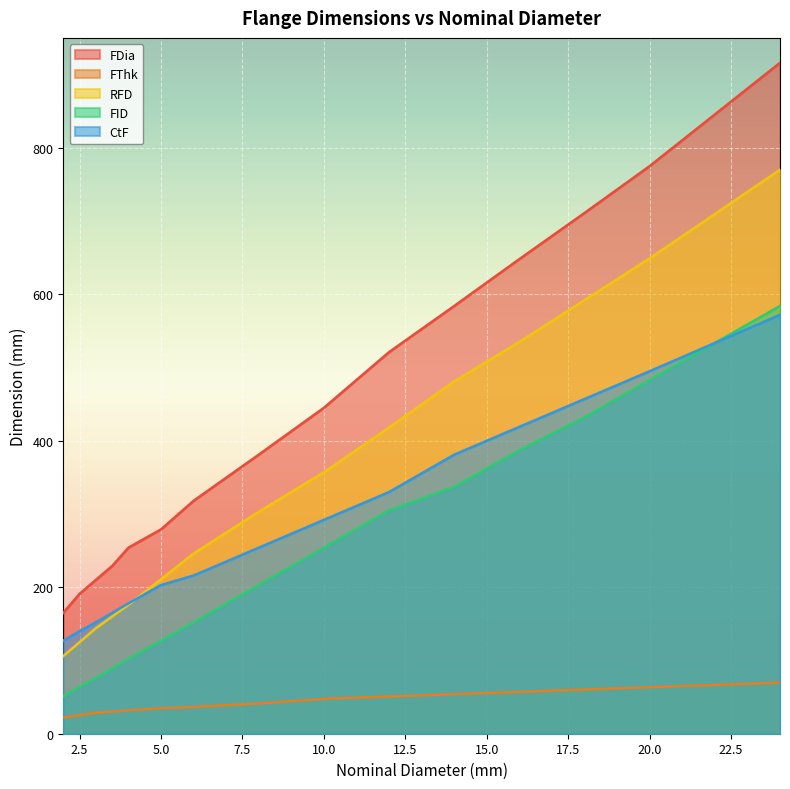

Between 3 and 5, which series saw the biggest shift?

FDia